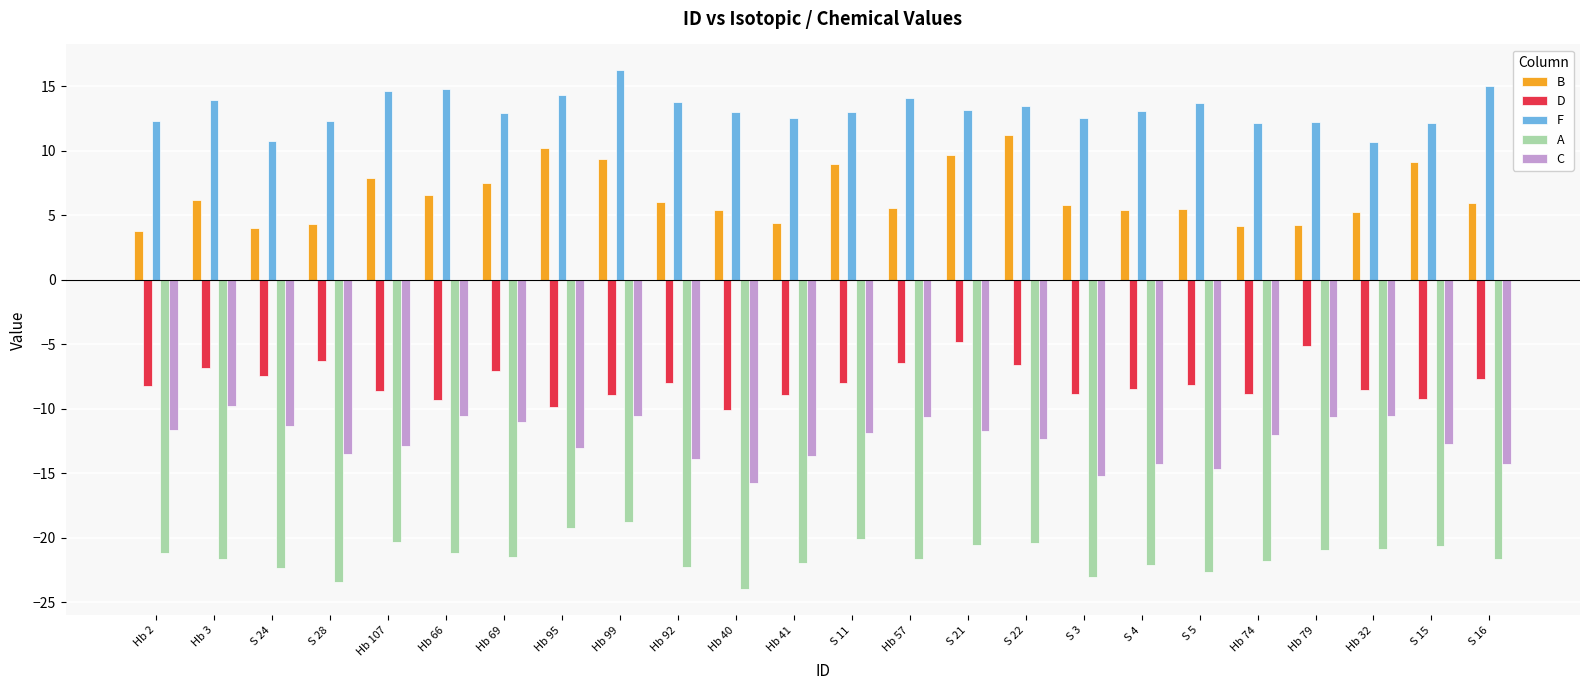

Which series changed the most between Hb 2 and Hb 99?

B